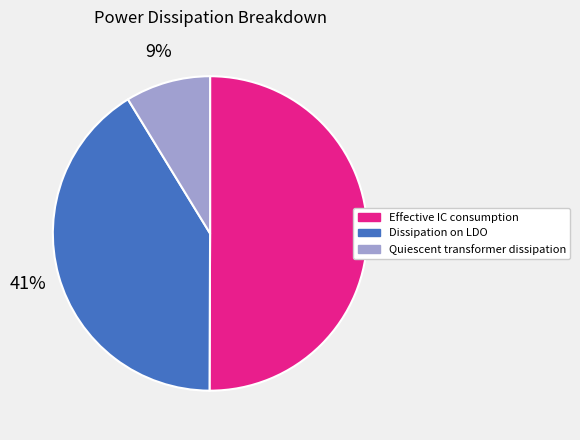

Do Effective IC consumption and Dissipation on LDO together represent more than half of the pie?

Yes